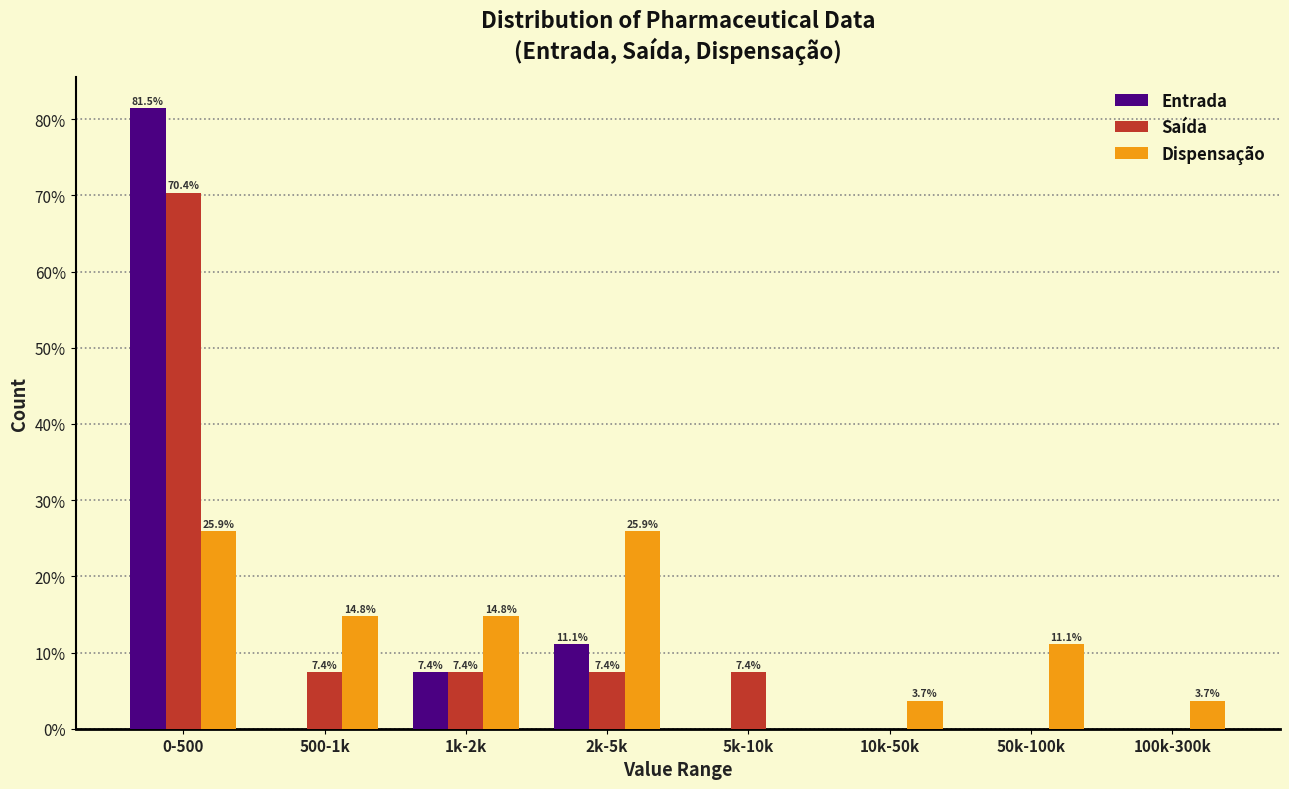

Reading left to right, extract all data points from this chart.

Entrada: 0-500=81.5	500-1k=0.0	1k-2k=7.4	2k-5k=11.1	5k-10k=0.0	10k-50k=0.0	50k-100k=0.0	100k-300k=0.0
Saída: 0-500=70.4	500-1k=7.4	1k-2k=7.4	2k-5k=7.4	5k-10k=7.4	10k-50k=0.0	50k-100k=0.0	100k-300k=0.0
Dispensação: 0-500=25.9	500-1k=14.8	1k-2k=14.8	2k-5k=25.9	5k-10k=0.0	10k-50k=3.7	50k-100k=11.1	100k-300k=3.7